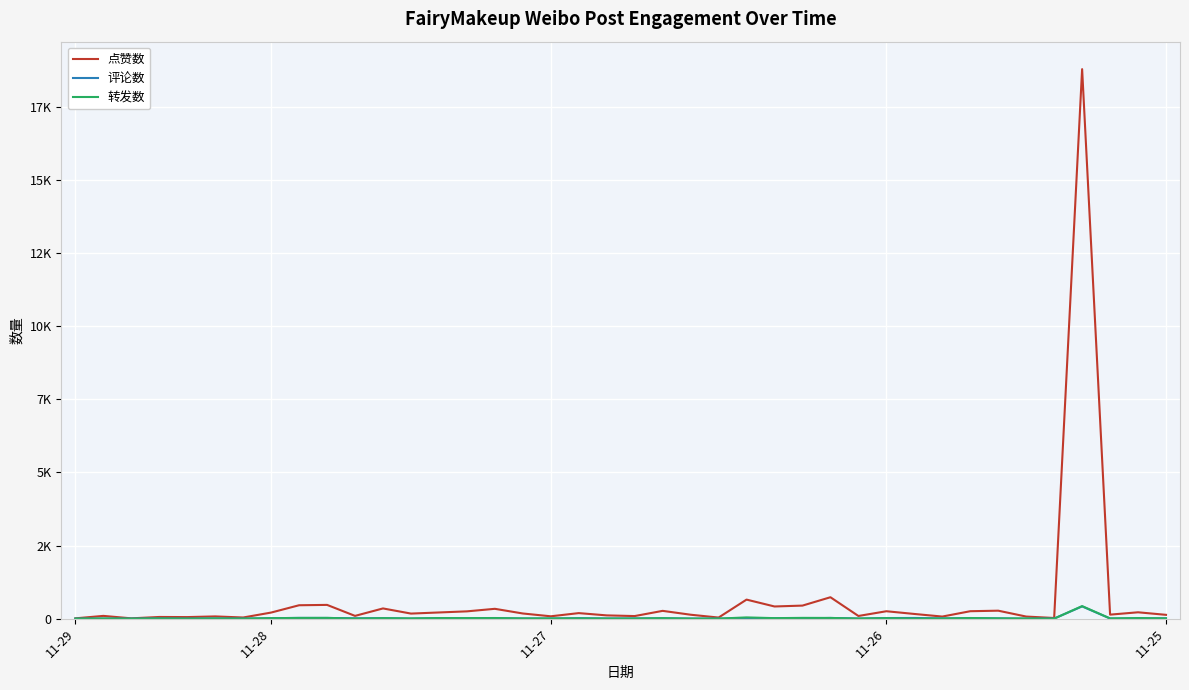

At how many categories does at least one series exceed 15067?

1